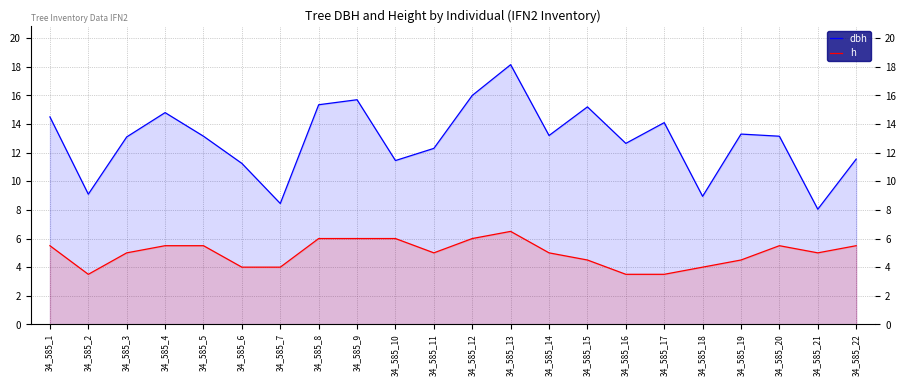

What is the sum of all h values?

109.5